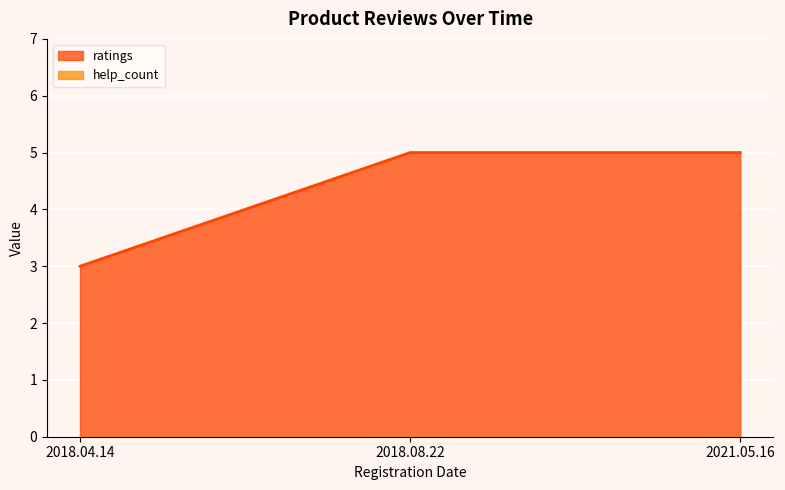

Reading left to right, extract all data points from this chart.

3	5	5